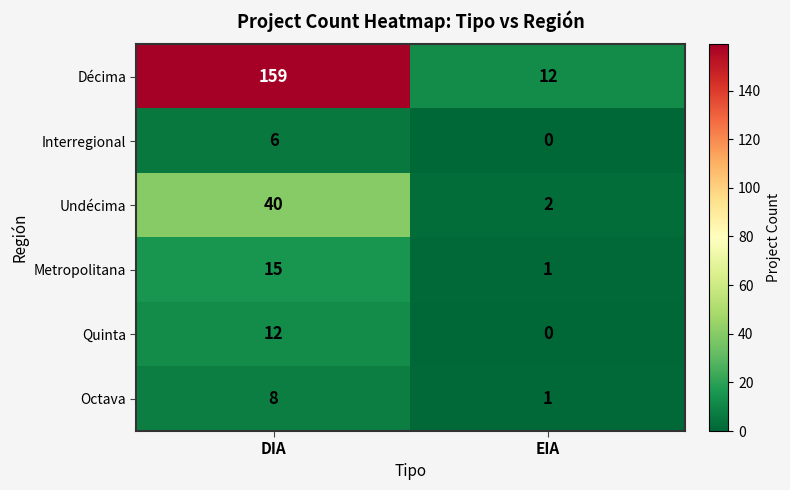

Is the value of Octava at DIA greater than the value of Quinta at DIA?

No